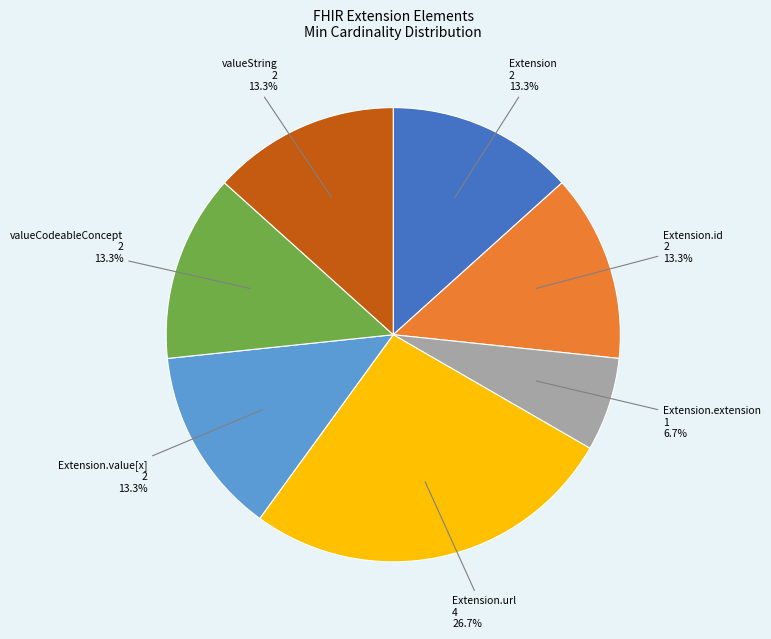

What is the ratio of the value at Extension.extension to the value at valueCodeableConcept?

0.5